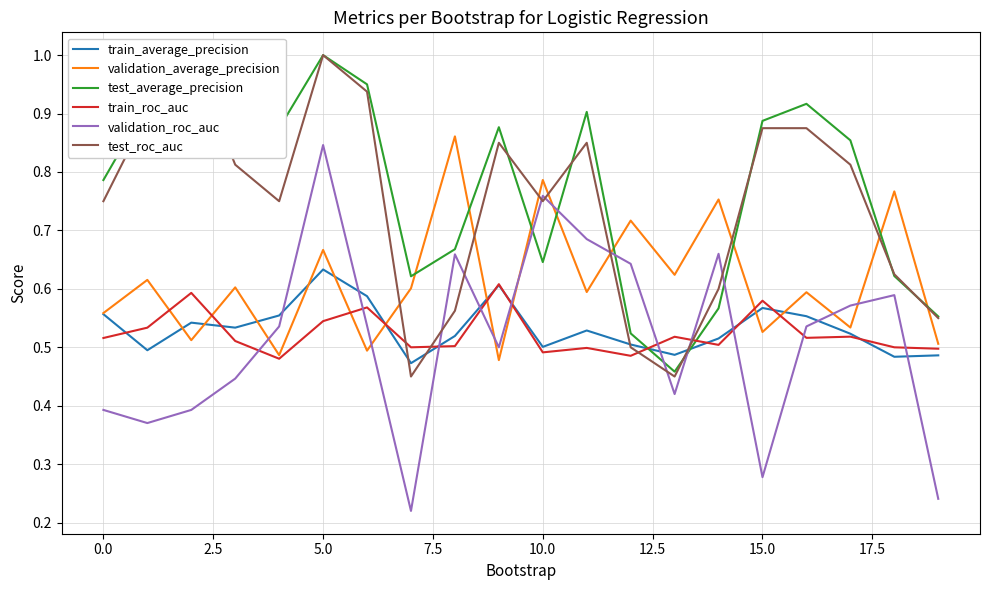

At which label does train_average_precision reach its peak?

5.0